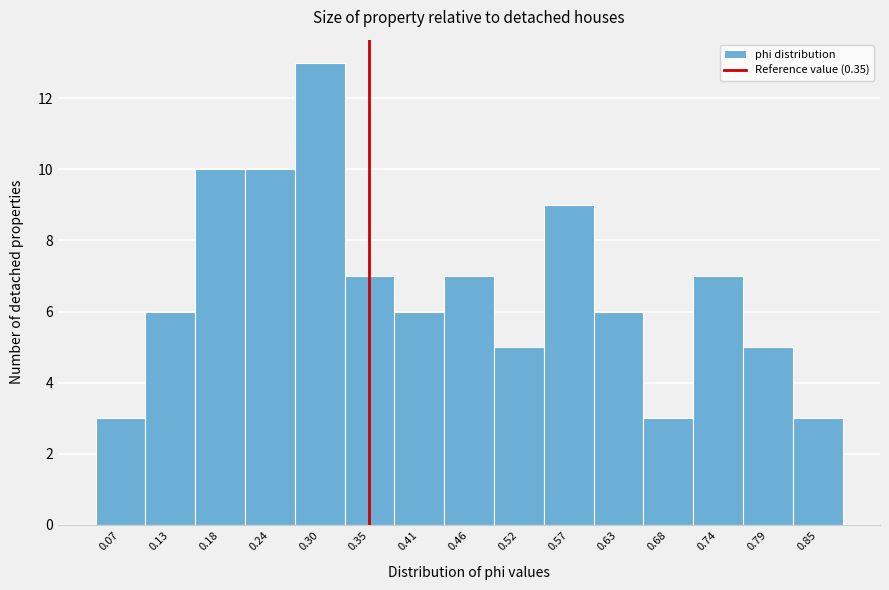

Reading left to right, transcribe this chart: for each bar, give the range it covers on the x-axis and its height. Neither the bar edges nor the heights are printed on the chart, so give them approximately, as read against the axes.

0.05 to 0.10: 3
0.10 to 0.16: 6
0.16 to 0.21: 10
0.21 to 0.27: 10
0.27 to 0.32: 13
0.32 to 0.38: 7
0.38 to 0.43: 6
0.43 to 0.49: 7
0.49 to 0.54: 5
0.54 to 0.60: 9
0.60 to 0.65: 6
0.65 to 0.71: 3
0.71 to 0.76: 7
0.76 to 0.82: 5
0.82 to 0.88: 3